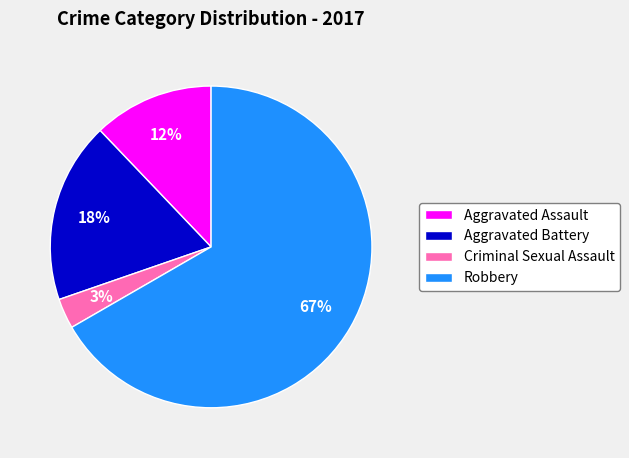

Count the number of slices in the pie.

4